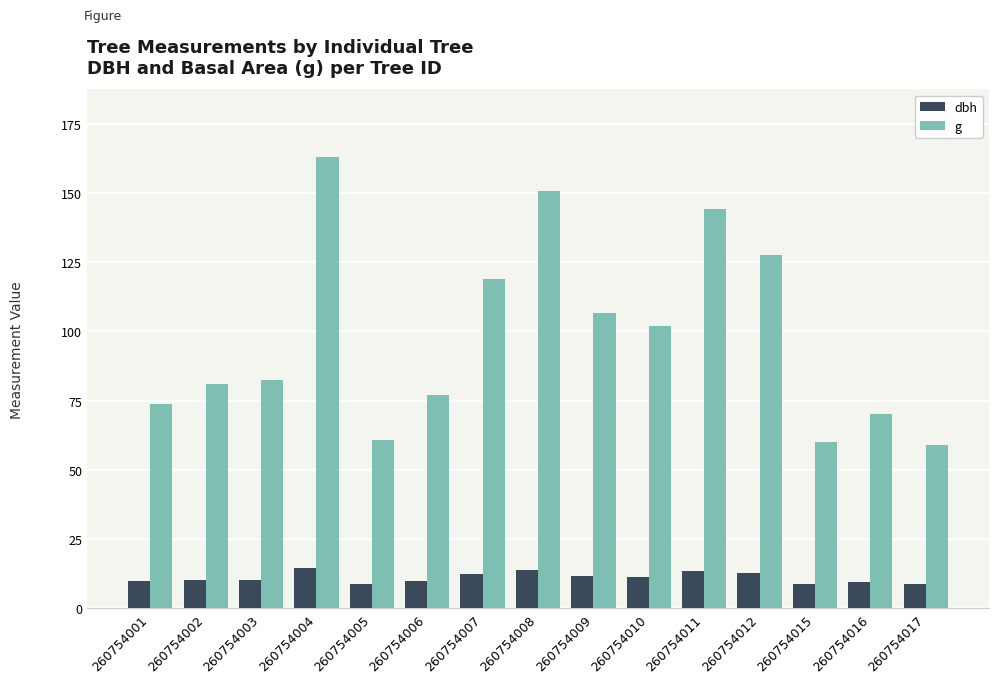

What is the maximum value shown in the chart?

162.9